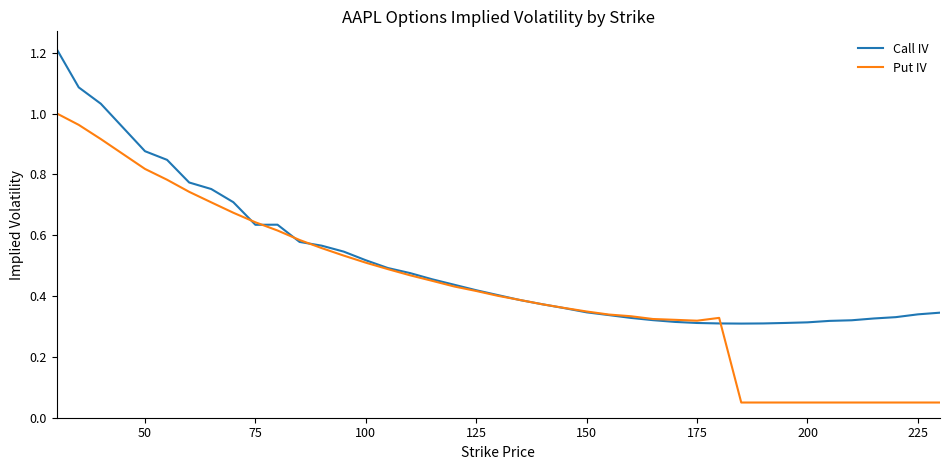

Rank the series by their average value, from lowest to highest.

Put IV, Call IV